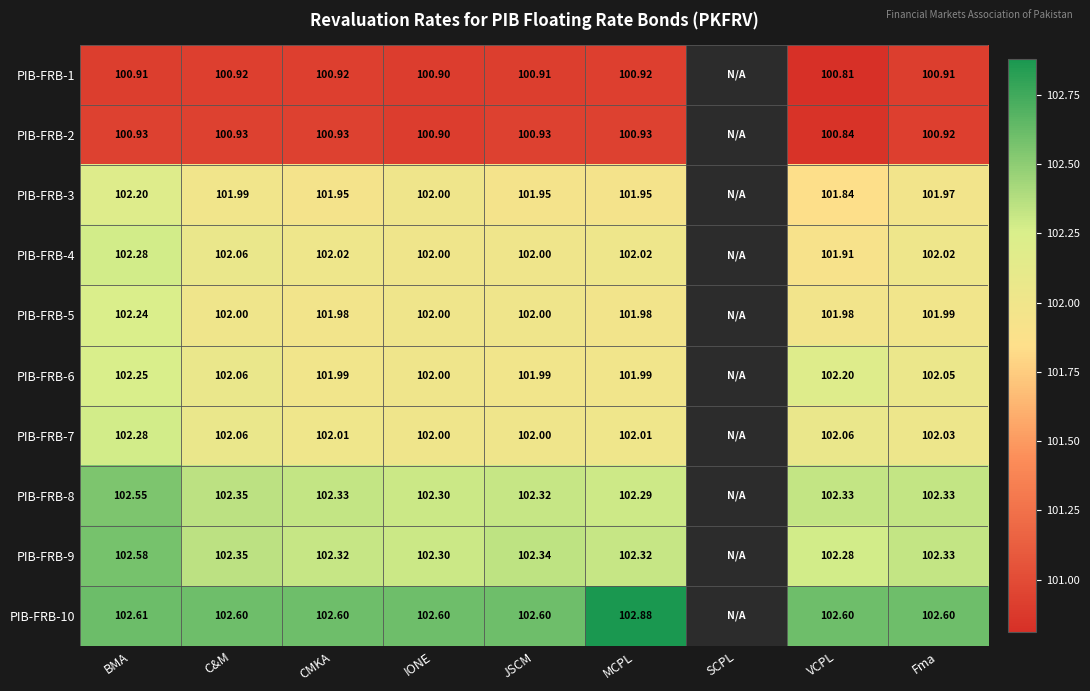

Is the value of PIB-FRB-2 at VCPL greater than the value of PIB-FRB-8 at IONE?

No